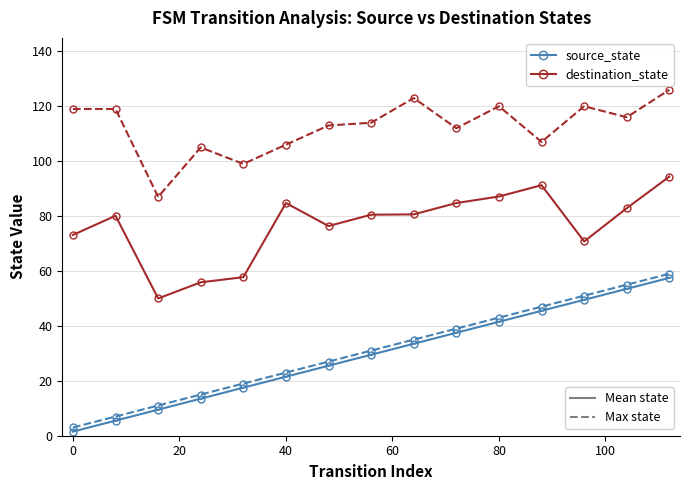

What is the greatest value displayed?

126.0